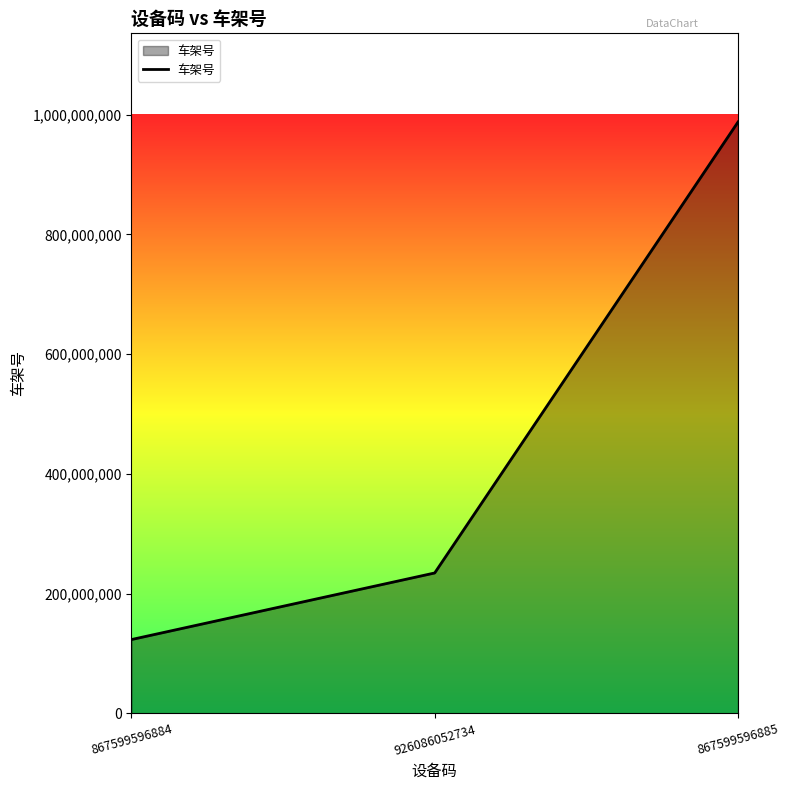

How many lines are shown in the chart?

1